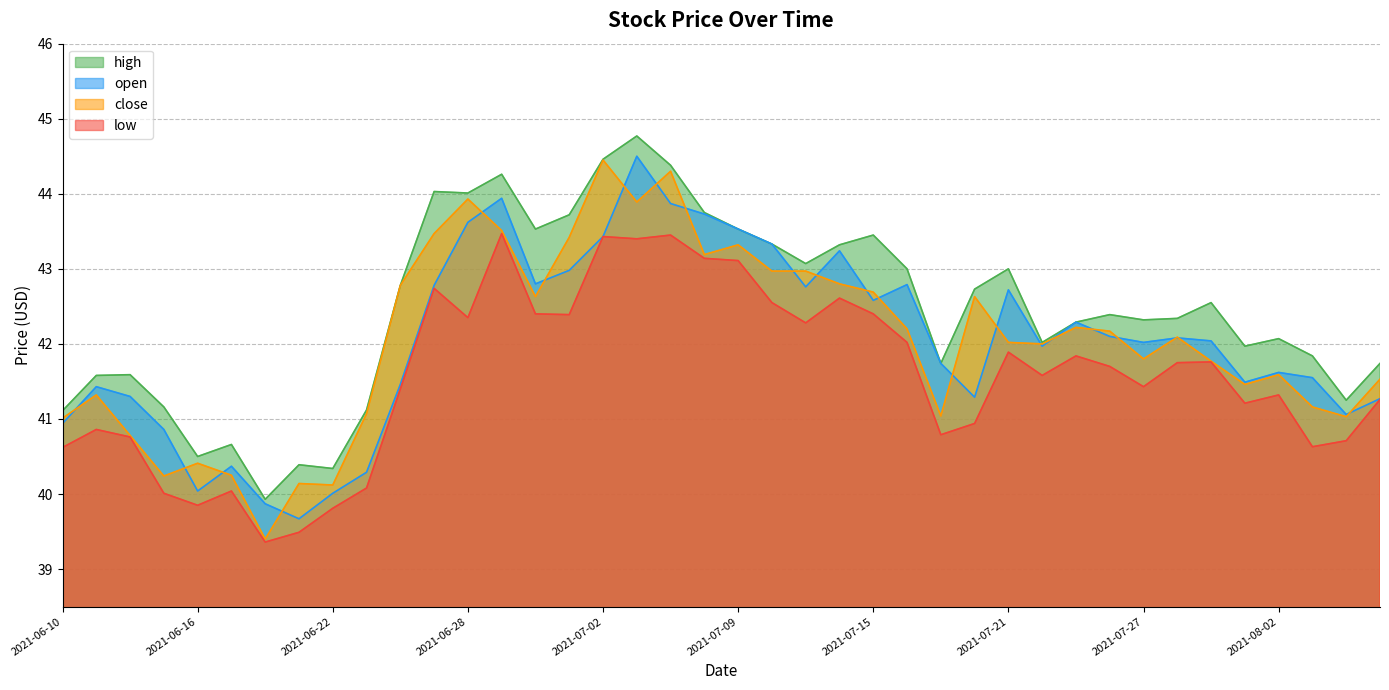

Reading left to right, what are all the values shown in this chart?

open: 2021-06-10=40.9	2021-06-11=41.4	2021-06-14=41.3	2021-06-15=40.9	2021-06-16=40.0	2021-06-17=40.4	2021-06-18=39.9	2021-06-21=39.7	2021-06-22=40.0	2021-06-23=40.3	2021-06-24=41.5	2021-06-25=42.8	2021-06-28=43.6	2021-06-29=43.9	2021-06-30=42.8	2021-07-01=43.0	2021-07-02=43.4	2021-07-06=44.5	2021-07-07=43.9	2021-07-08=43.7	2021-07-09=43.5	2021-07-12=43.3	2021-07-13=42.8	2021-07-14=43.2	2021-07-15=42.6	2021-07-16=42.8	2021-07-19=41.7	2021-07-20=41.3	2021-07-21=42.7	2021-07-22=42.0	2021-07-23=42.3	2021-07-26=42.1	2021-07-27=42.0	2021-07-28=42.1	2021-07-29=42.0	2021-07-30=41.5	2021-08-02=41.6	2021-08-03=41.5	2021-08-04=41.1	2021-08-05=41.3
high: 2021-06-10=41.1	2021-06-11=41.6	2021-06-14=41.6	2021-06-15=41.2	2021-06-16=40.5	2021-06-17=40.7	2021-06-18=39.9	2021-06-21=40.4	2021-06-22=40.3	2021-06-23=41.1	2021-06-24=42.8	2021-06-25=44.0	2021-06-28=44.0	2021-06-29=44.3	2021-06-30=43.5	2021-07-01=43.7	2021-07-02=44.5	2021-07-06=44.8	2021-07-07=44.4	2021-07-08=43.8	2021-07-09=43.5	2021-07-12=43.3	2021-07-13=43.1	2021-07-14=43.3	2021-07-15=43.5	2021-07-16=43.0	2021-07-19=41.7	2021-07-20=42.7	2021-07-21=43.0	2021-07-22=42.0	2021-07-23=42.3	2021-07-26=42.4	2021-07-27=42.3	2021-07-28=42.3	2021-07-29=42.5	2021-07-30=42.0	2021-08-02=42.1	2021-08-03=41.8	2021-08-04=41.2	2021-08-05=41.7
low: 2021-06-10=40.6	2021-06-11=40.9	2021-06-14=40.8	2021-06-15=40.0	2021-06-16=39.9	2021-06-17=40.0	2021-06-18=39.4	2021-06-21=39.5	2021-06-22=39.8	2021-06-23=40.1	2021-06-24=41.4	2021-06-25=42.7	2021-06-28=42.4	2021-06-29=43.5	2021-06-30=42.4	2021-07-01=42.4	2021-07-02=43.4	2021-07-06=43.4	2021-07-07=43.5	2021-07-08=43.1	2021-07-09=43.1	2021-07-12=42.5	2021-07-13=42.3	2021-07-14=42.6	2021-07-15=42.4	2021-07-16=42.0	2021-07-19=40.8	2021-07-20=40.9	2021-07-21=41.9	2021-07-22=41.6	2021-07-23=41.8	2021-07-26=41.7	2021-07-27=41.4	2021-07-28=41.8	2021-07-29=41.8	2021-07-30=41.2	2021-08-02=41.3	2021-08-03=40.6	2021-08-04=40.7	2021-08-05=41.3
close: 2021-06-10=41.0	2021-06-11=41.3	2021-06-14=40.8	2021-06-15=40.2	2021-06-16=40.4	2021-06-17=40.2	2021-06-18=39.4	2021-06-21=40.1	2021-06-22=40.1	2021-06-23=41.1	2021-06-24=42.8	2021-06-25=43.5	2021-06-28=43.9	2021-06-29=43.5	2021-06-30=42.6	2021-07-01=43.4	2021-07-02=44.5	2021-07-06=43.9	2021-07-07=44.3	2021-07-08=43.2	2021-07-09=43.3	2021-07-12=43.0	2021-07-13=43.0	2021-07-14=42.8	2021-07-15=42.7	2021-07-16=42.2	2021-07-19=41.0	2021-07-20=42.6	2021-07-21=42.0	2021-07-22=42.0	2021-07-23=42.2	2021-07-26=42.2	2021-07-27=41.8	2021-07-28=42.1	2021-07-29=41.8	2021-07-30=41.5	2021-08-02=41.6	2021-08-03=41.2	2021-08-04=41.0	2021-08-05=41.5